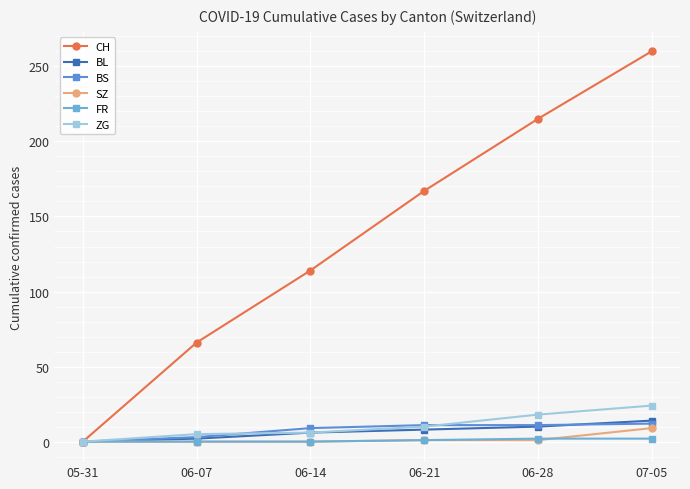

True or false: FR has more than 0 interior local peaks.

False